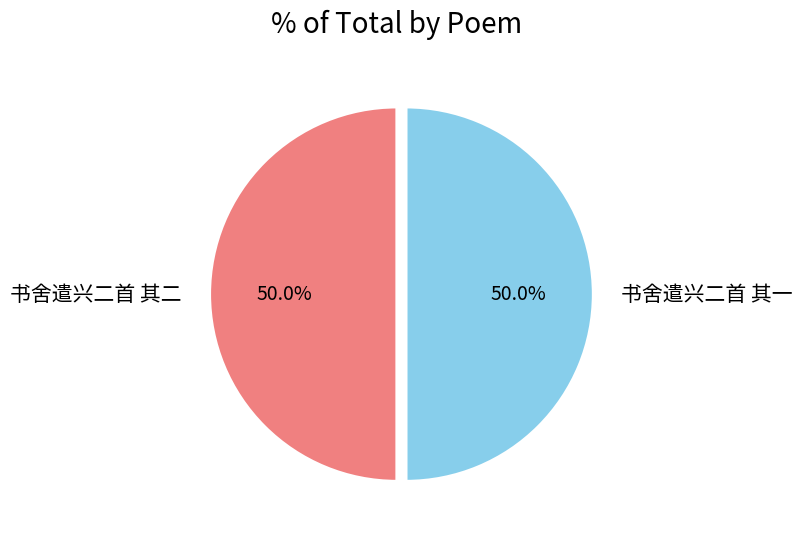

The 书舍遣兴二首 其一 slice represents 60% of the pie. True or false?

False